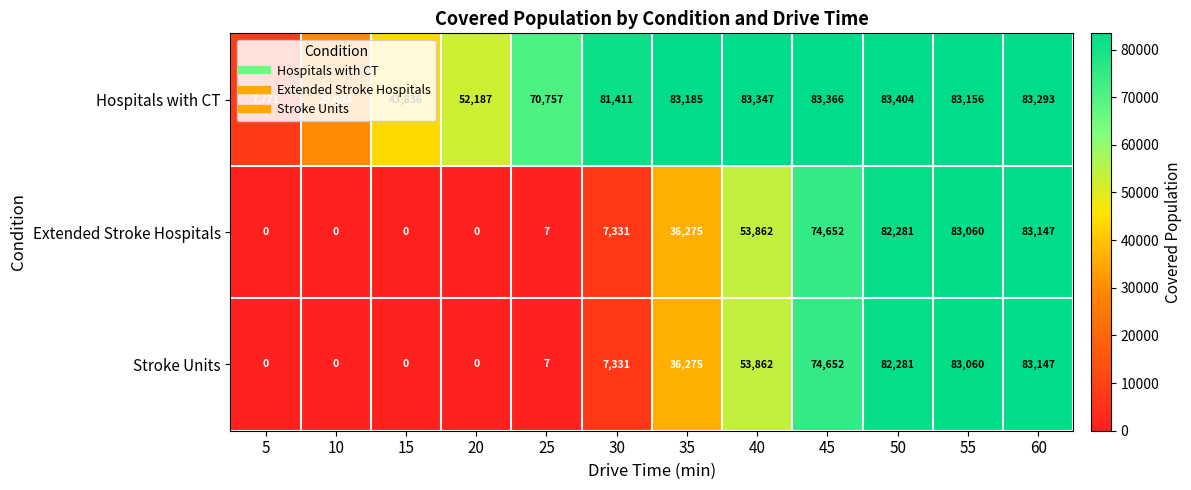

How many categories are shown in the chart?

12